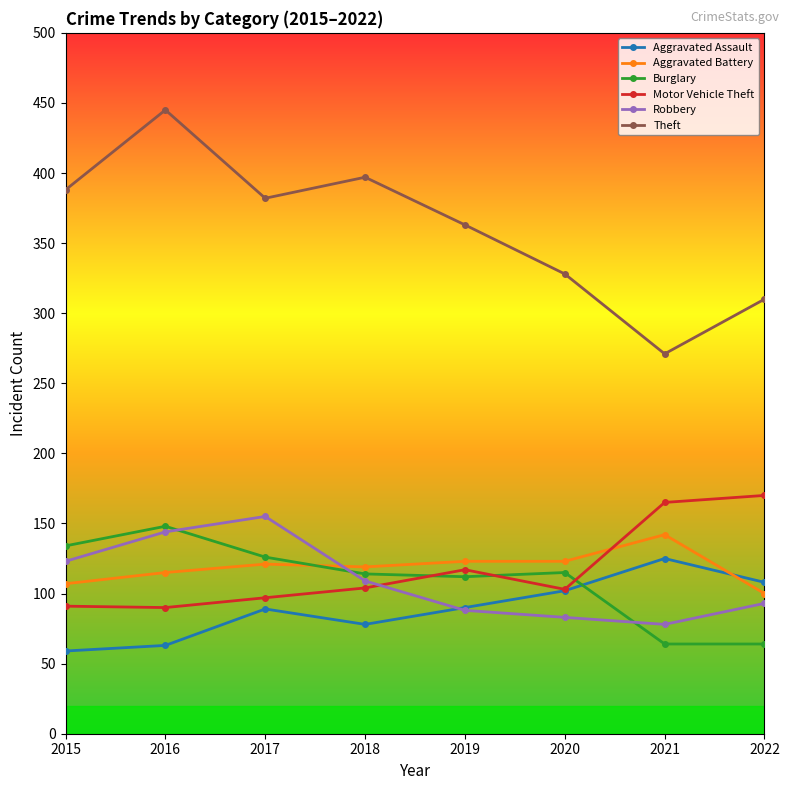

What is the minimum value shown in the chart?

59